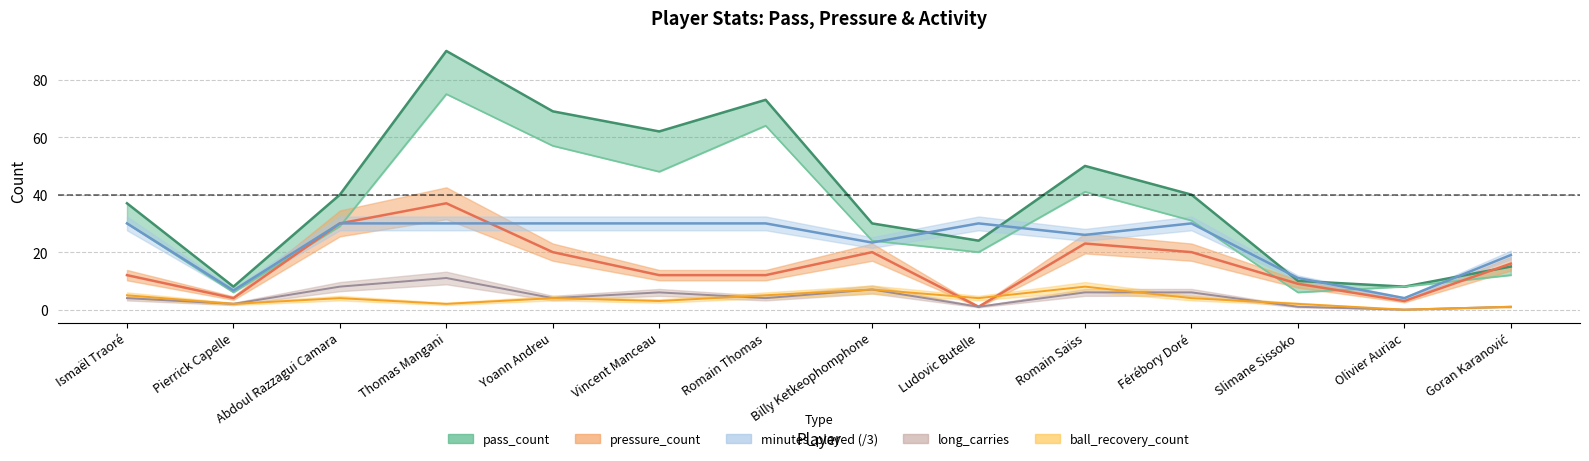

How many ball_recovery_count values are between 2 and 5?

10